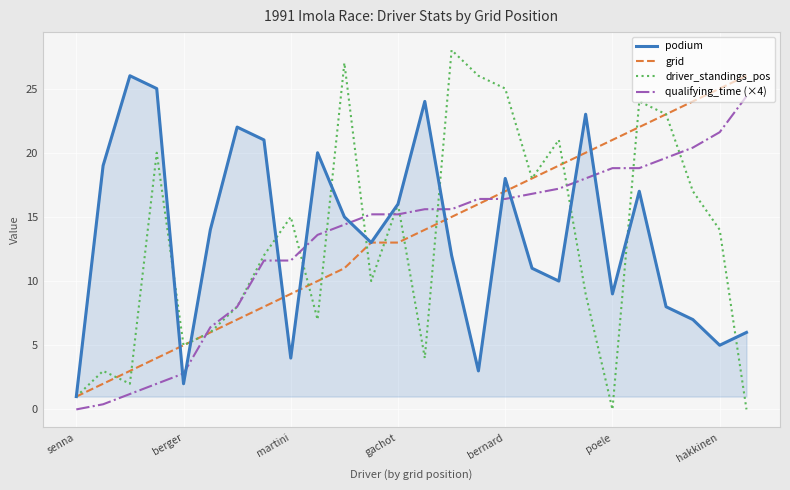

True or false: grid and qualifying_time (×4) intersect in this chart.

True